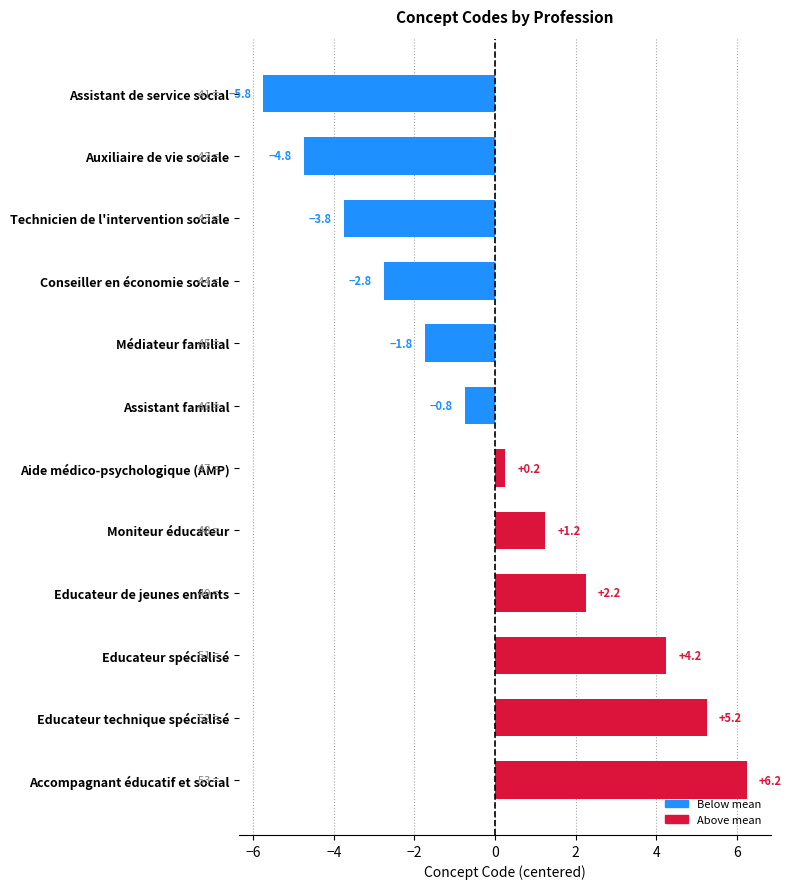

The chart shows a value of 9.1 at Accompagnant éducatif et social. True or false?

False